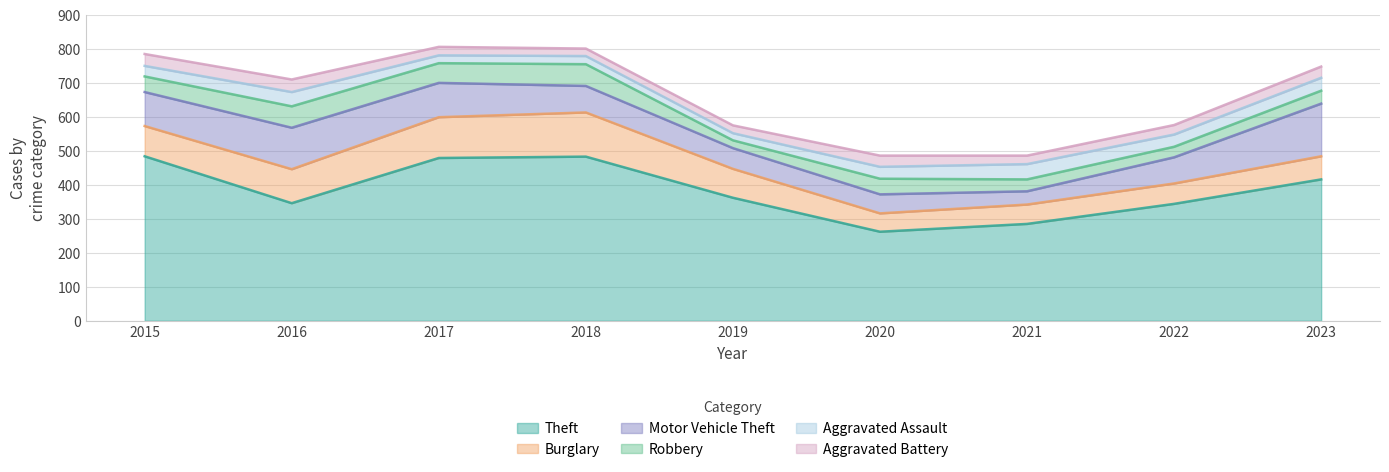

True or false: Robbery and Theft intersect in this chart.

False